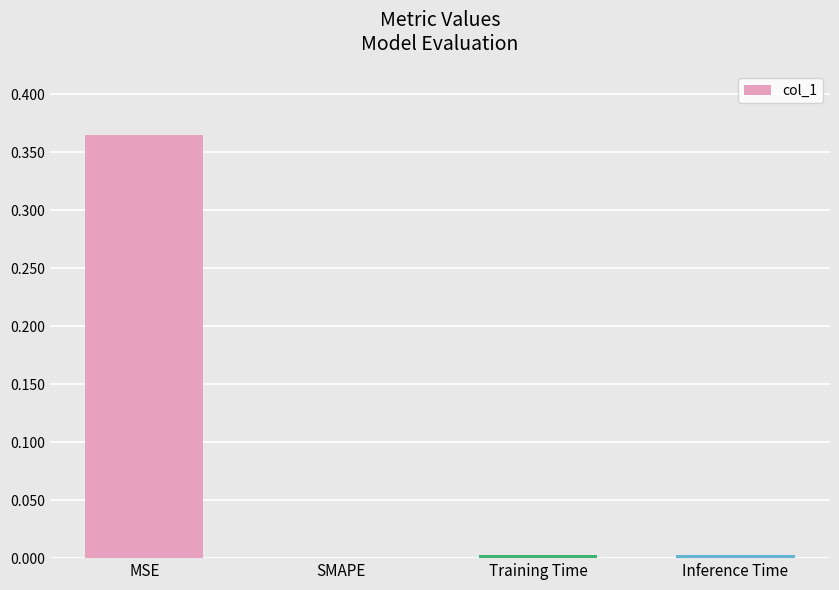

Are the bars grouped side by side (vs. stacked)?

No